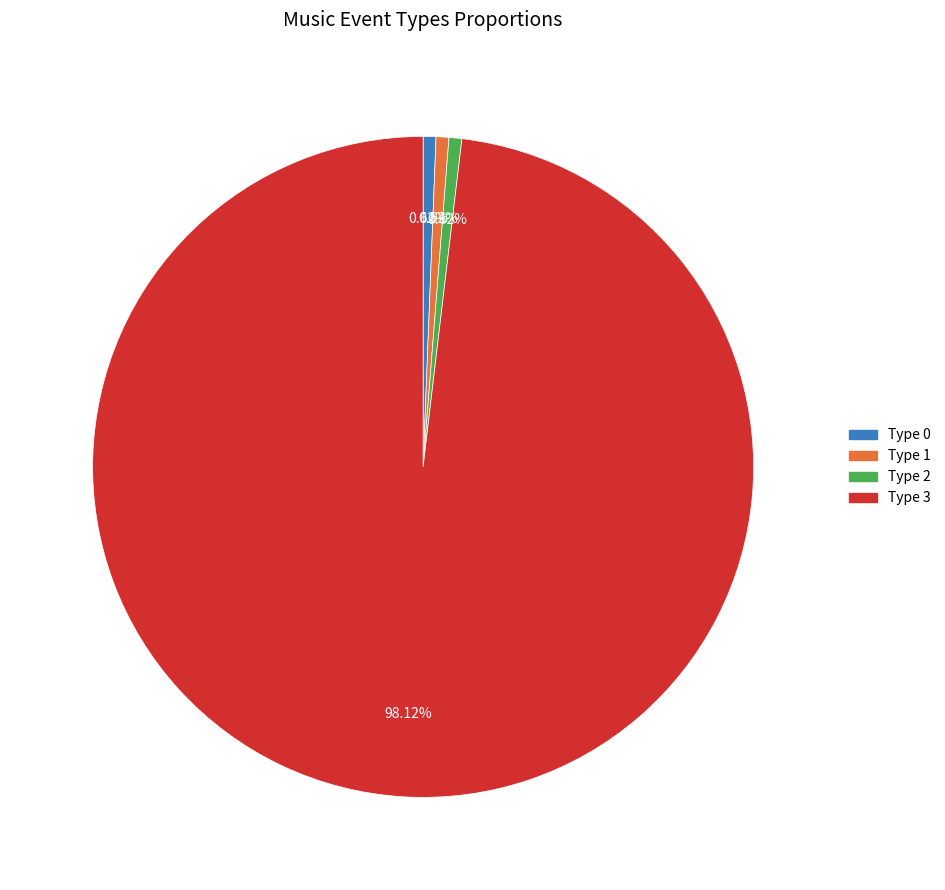

Is there any slice that represents more than half of the pie?

Yes